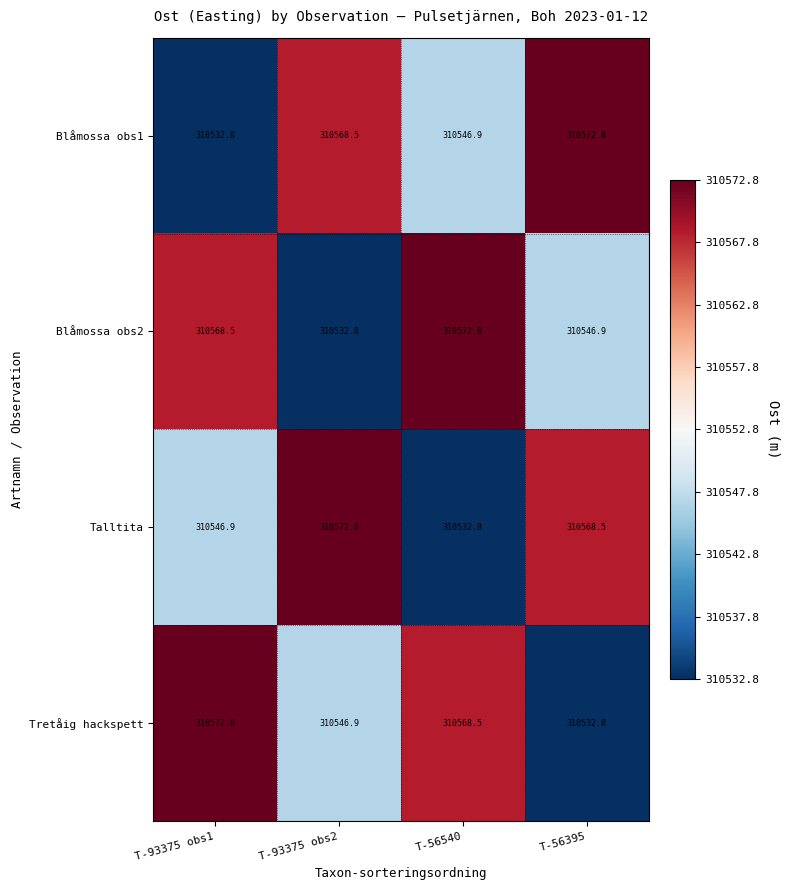

Reading right to left, extract all data points from this chart.

Blåmossa obs1: T-56395=310572.8	T-56540=310546.9	T-93375 obs2=310568.5	T-93375 obs1=310532.8
Blåmossa obs2: T-56395=310546.9	T-56540=310572.8	T-93375 obs2=310532.8	T-93375 obs1=310568.5
Talltita: T-56395=310568.5	T-56540=310532.8	T-93375 obs2=310572.8	T-93375 obs1=310546.9
Tretåig hackspett: T-56395=310532.8	T-56540=310568.5	T-93375 obs2=310546.9	T-93375 obs1=310572.8